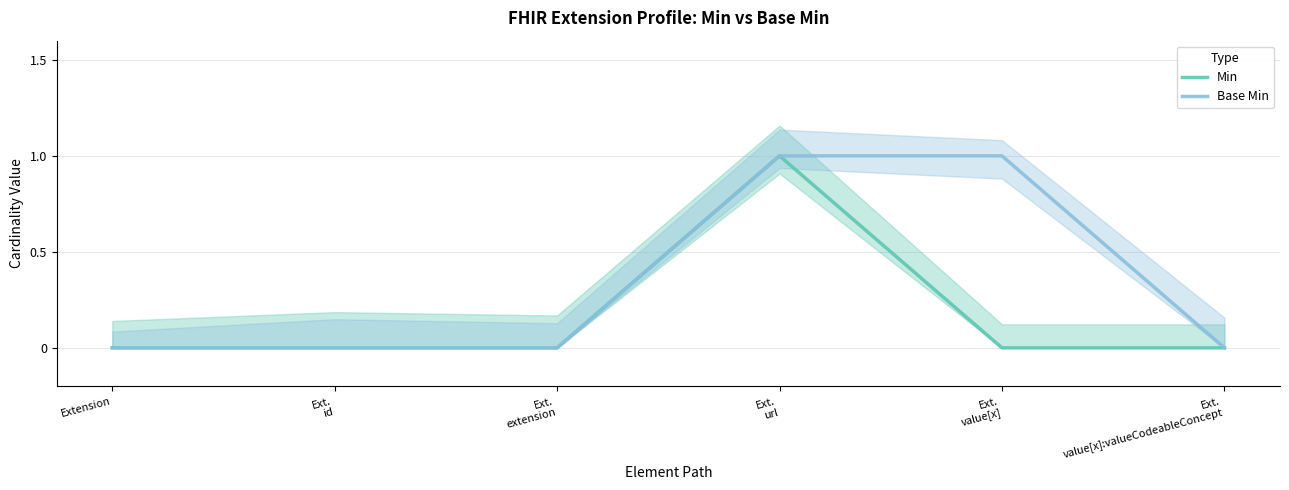

What is the difference between the maximum and minimum values in the Min series?

1